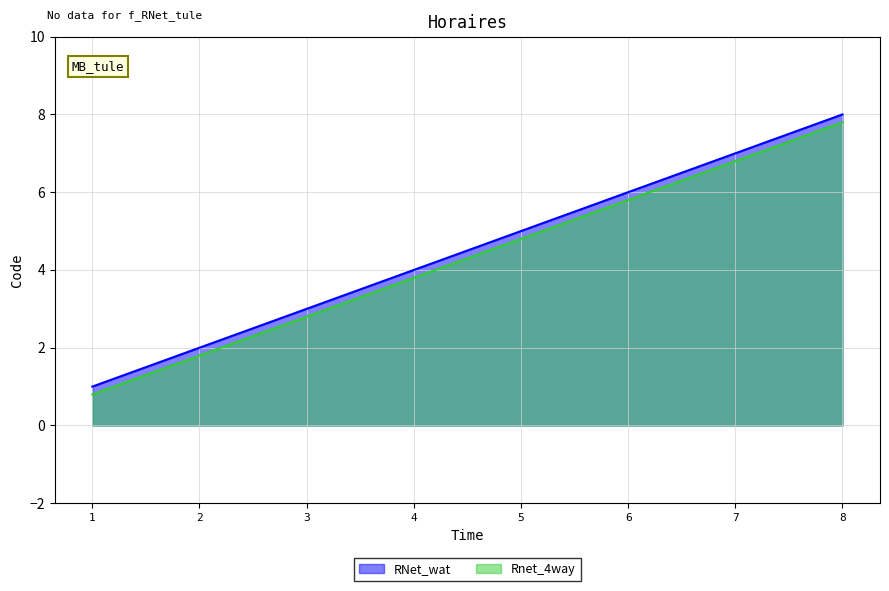

How many lines are shown in the chart?

2